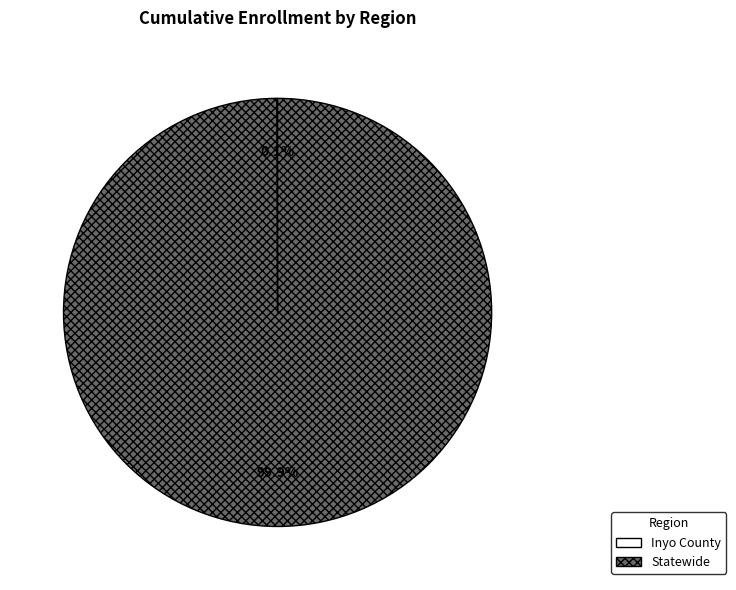

What percentage is the Statewide slice, to the nearest percent?

100%